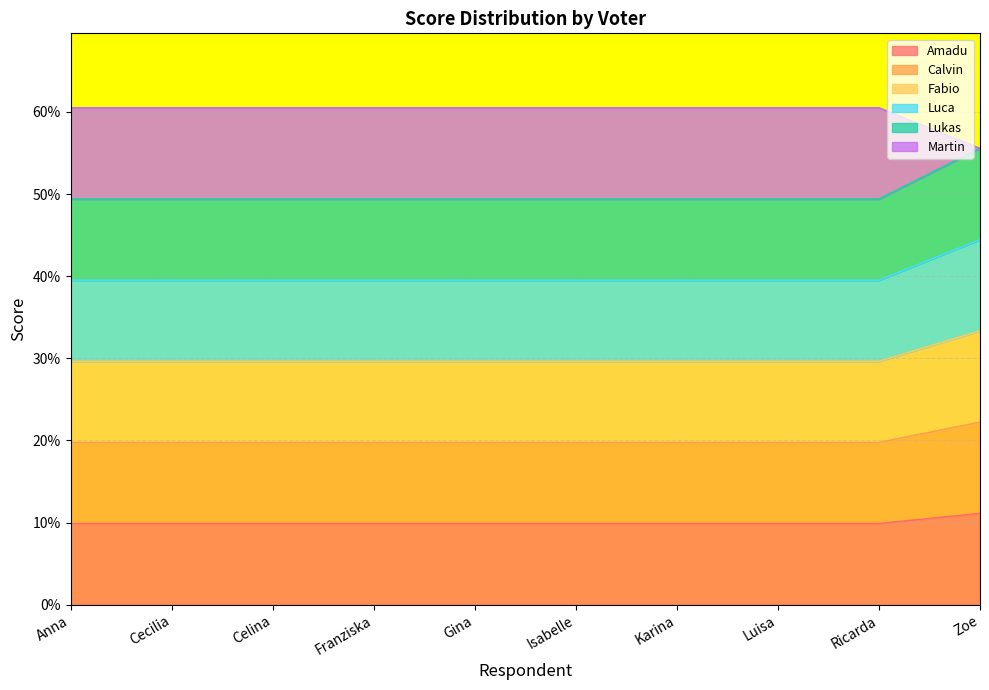

What is the label of the 8th point from the left?

Luisa